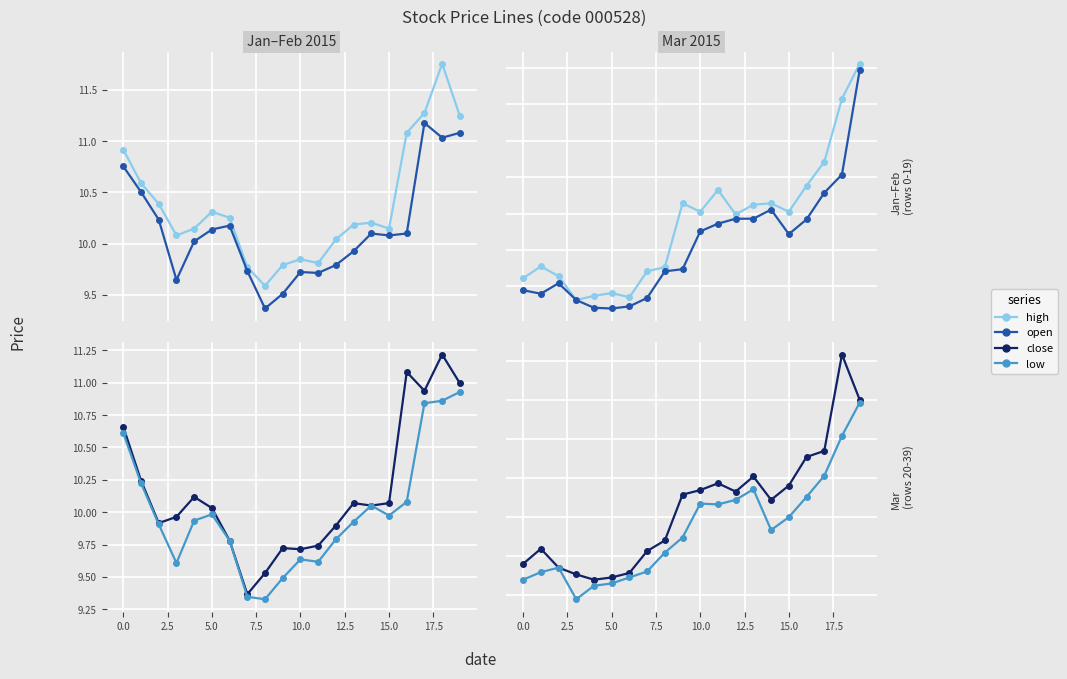

Which series has the widest spread of values?

open